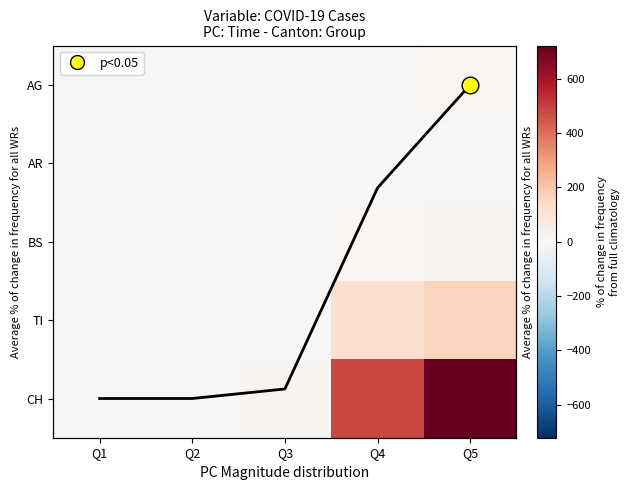

What is the difference between the highest and lowest values at Q3?

22.0